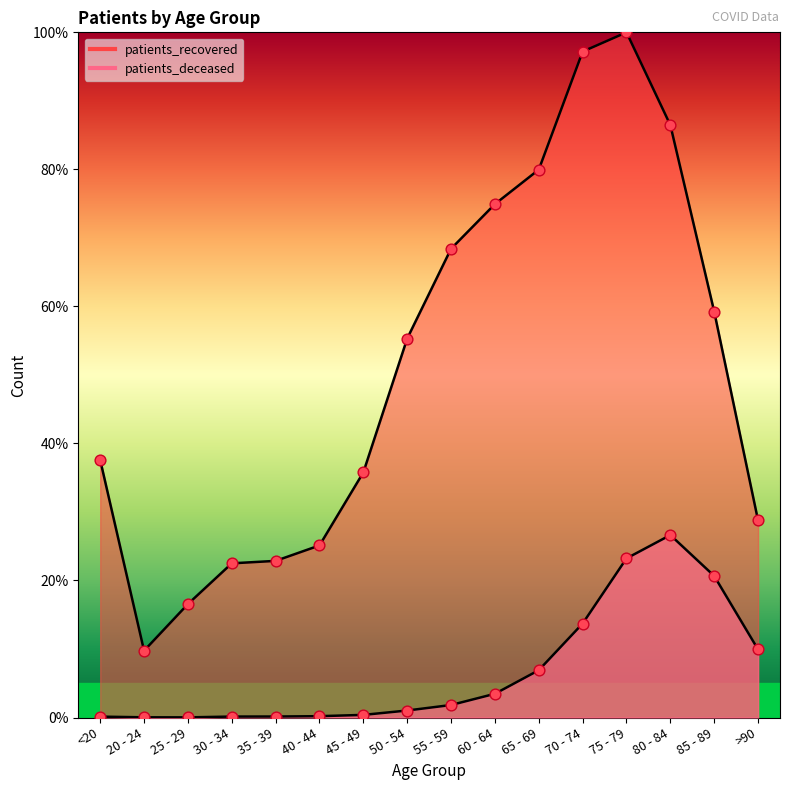

At which category is the sum across all series the highest?

75 - 79